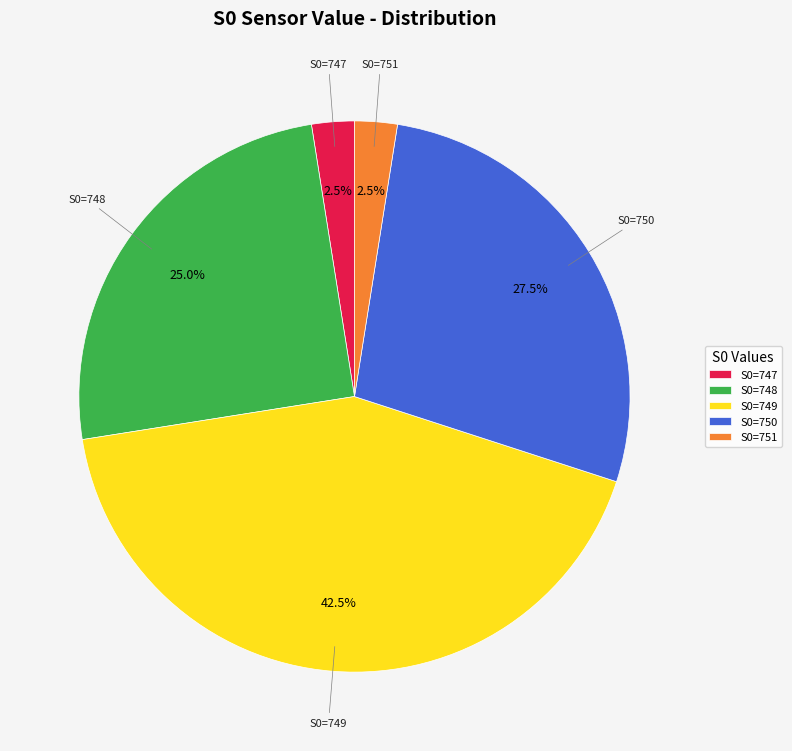

Combined, what portion of the pie is S0=750 and S0=747?

30.0%